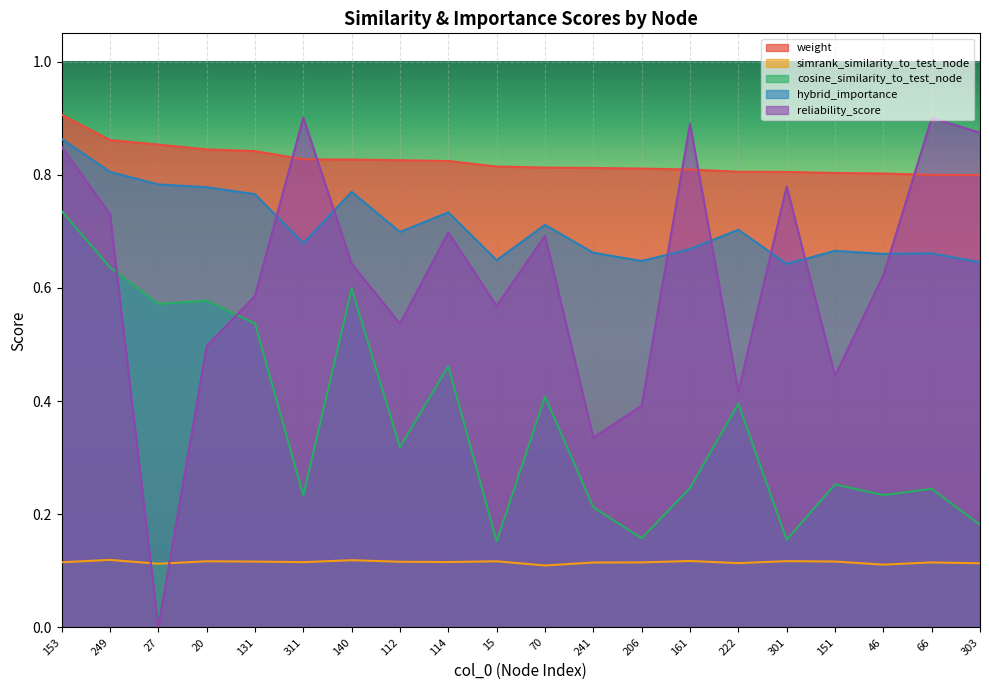

What is the total value across all series at 46?

2.4